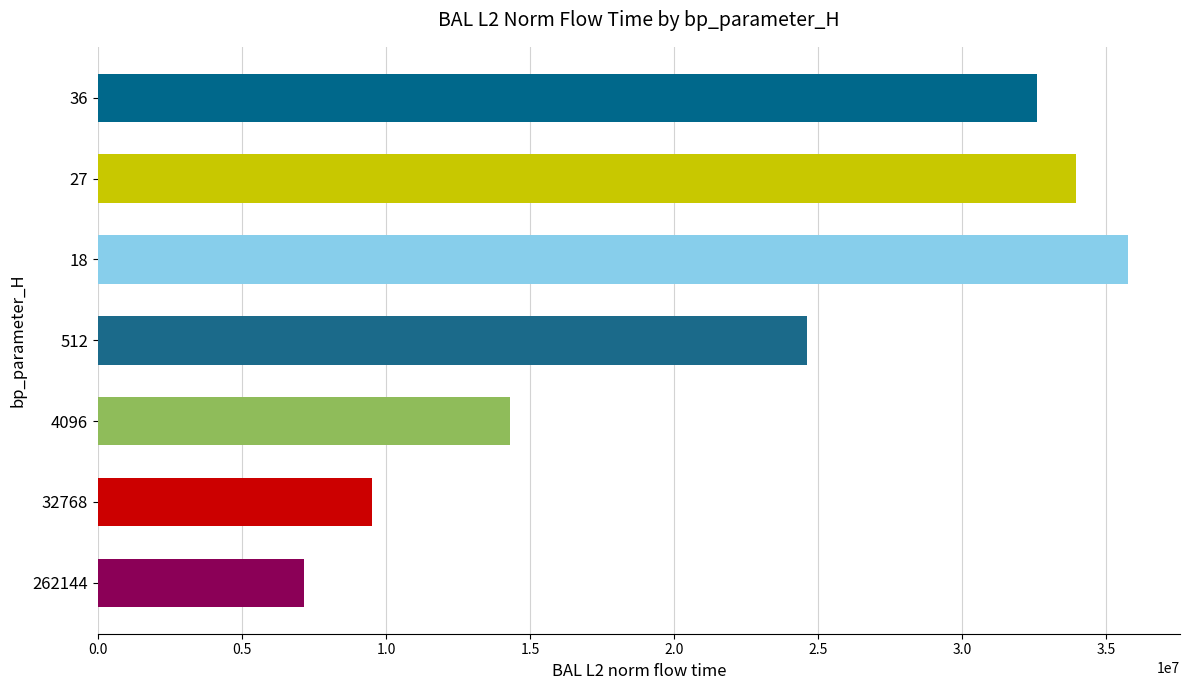

Is it true that the value at 262144 is 3372193.2?

False